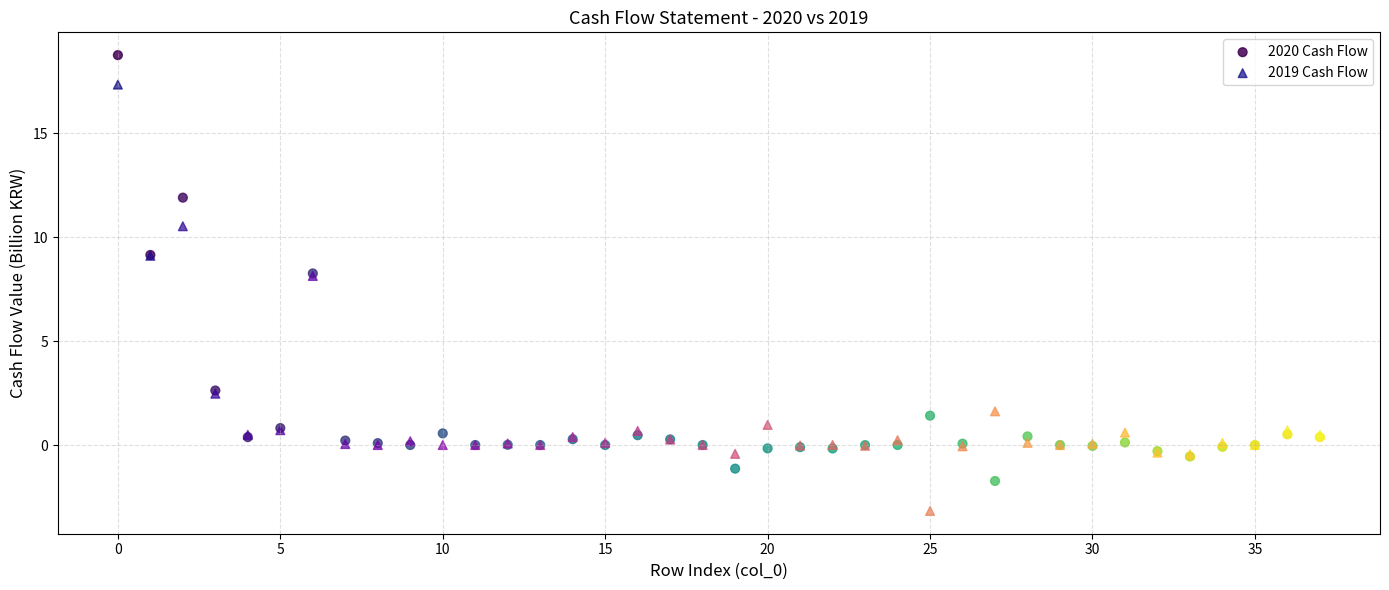

Which series reaches the maximum Y coordinate?

2020 Cash Flow